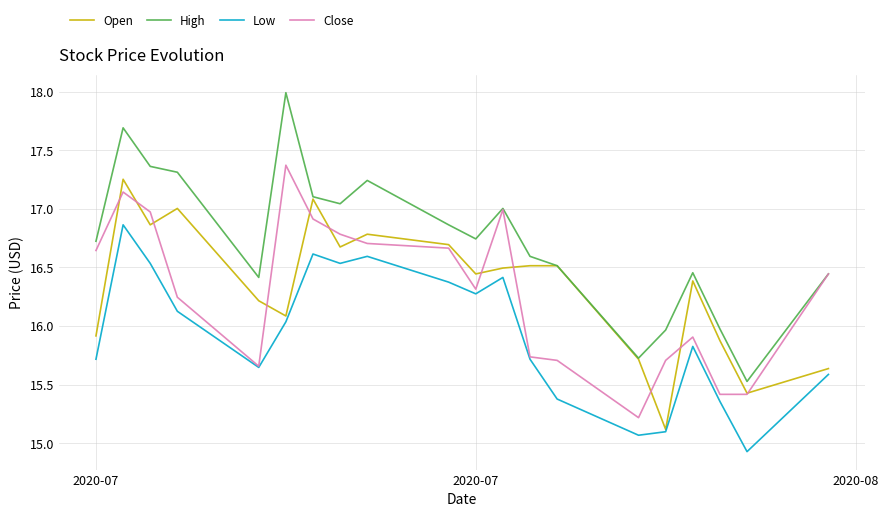

Which series has the largest range (max minus min)?

High